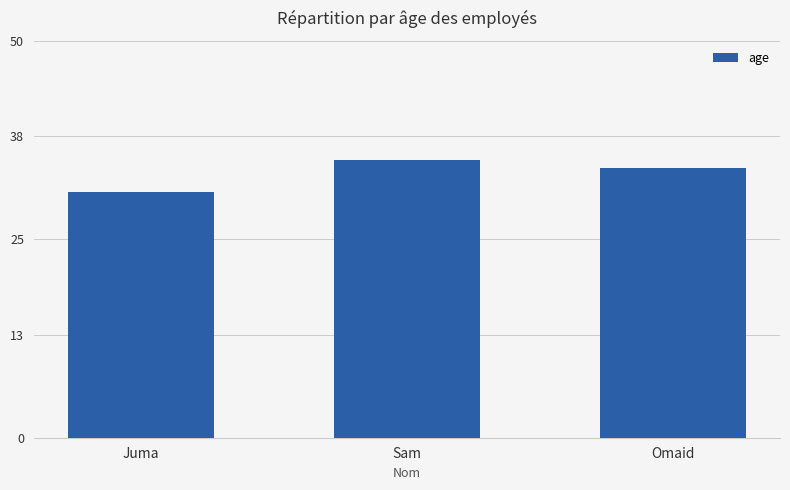

How many values are below 34?

1